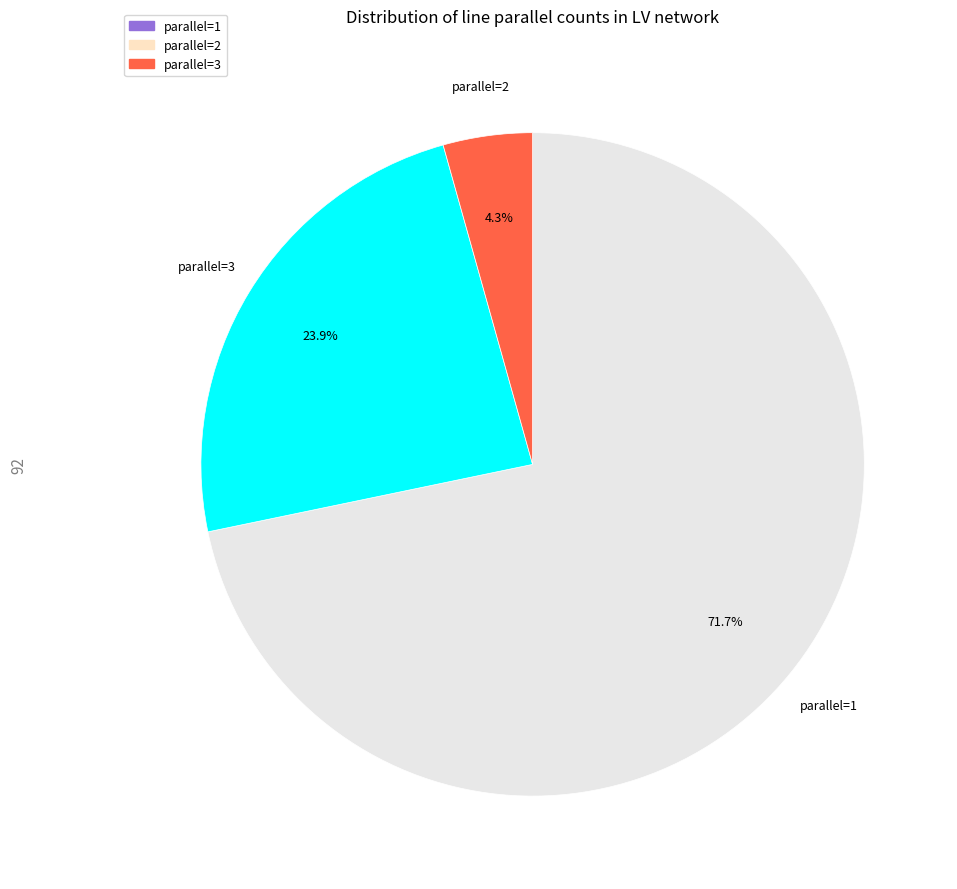

To the nearest percent, what is the difference between the parallel=2 and parallel=1 slice percentages?

48%